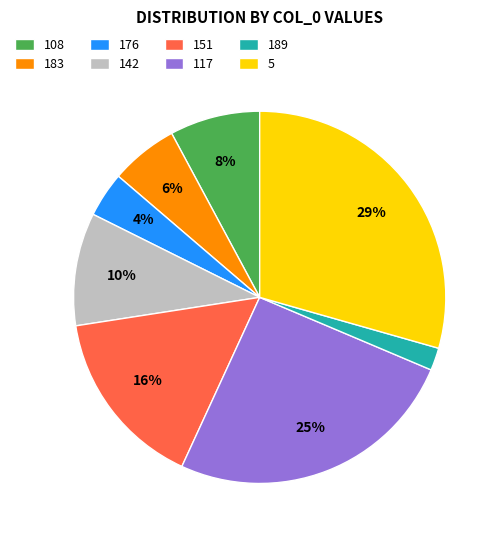

To the nearest percent, what is the average slice percentage?

12%